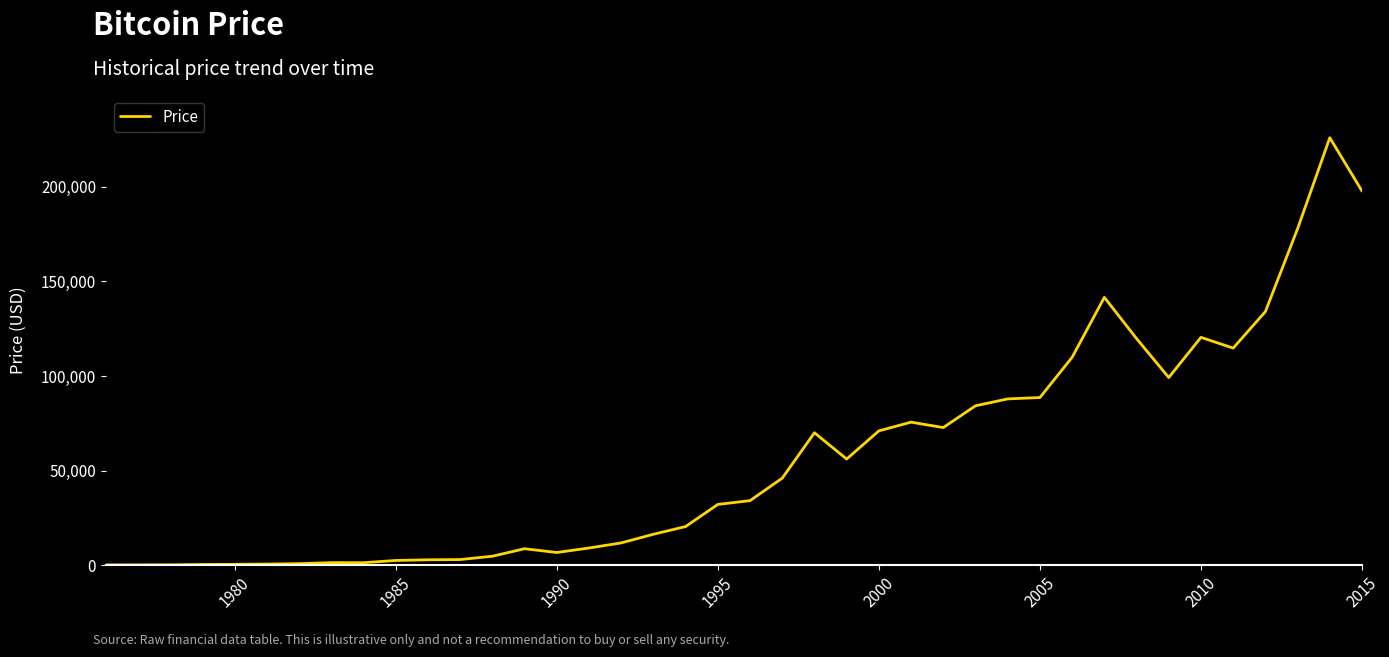

What is the difference between the maximum and minimum values?

225911